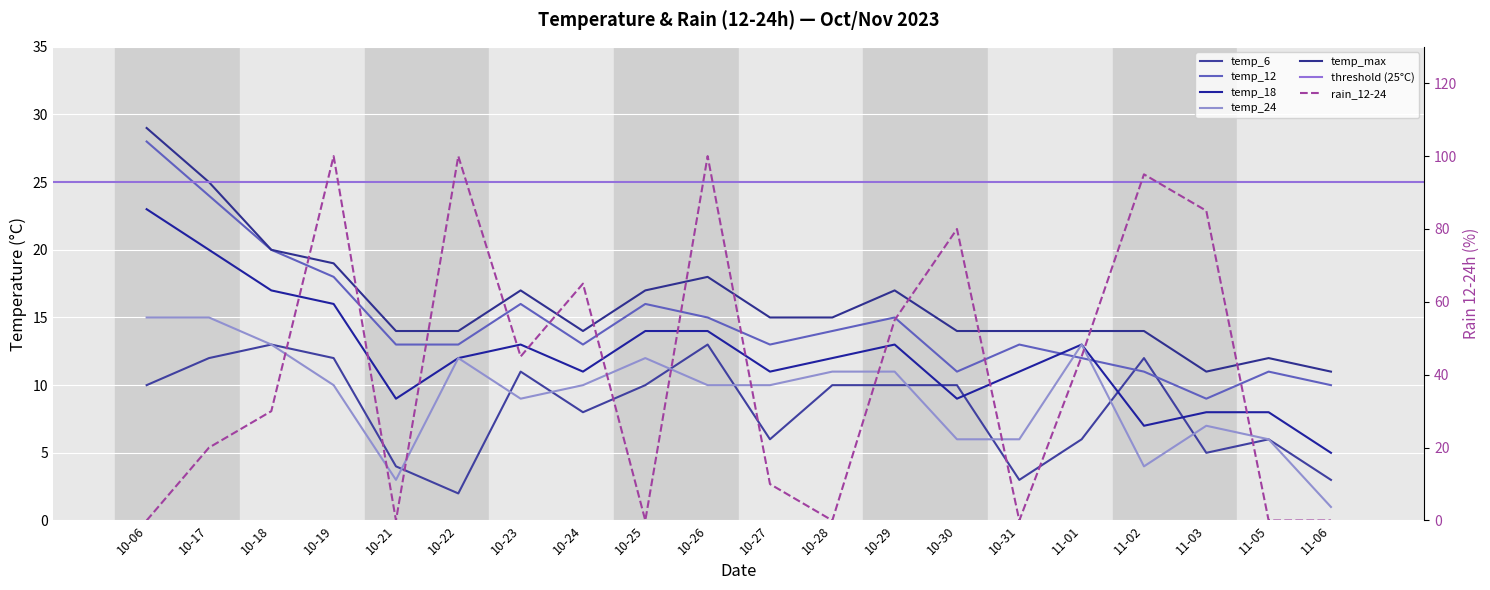

The temp_6 series shows 2 at 10-21. True or false?

False